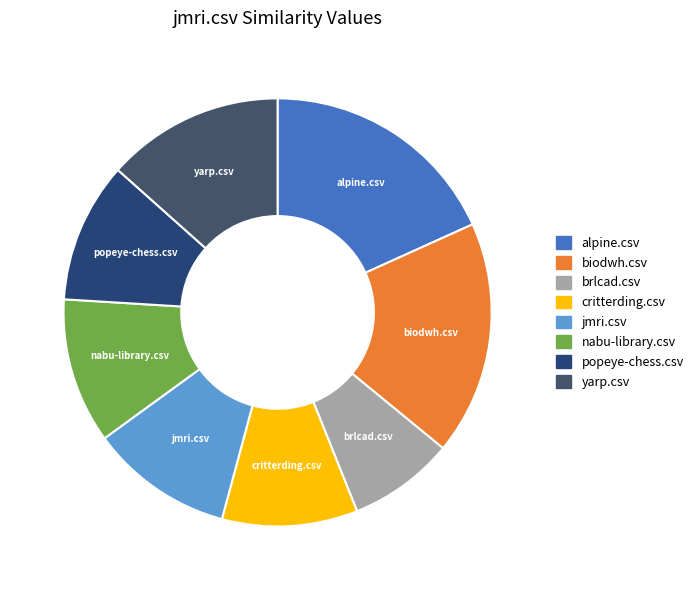

Count the number of slices in the pie.

8